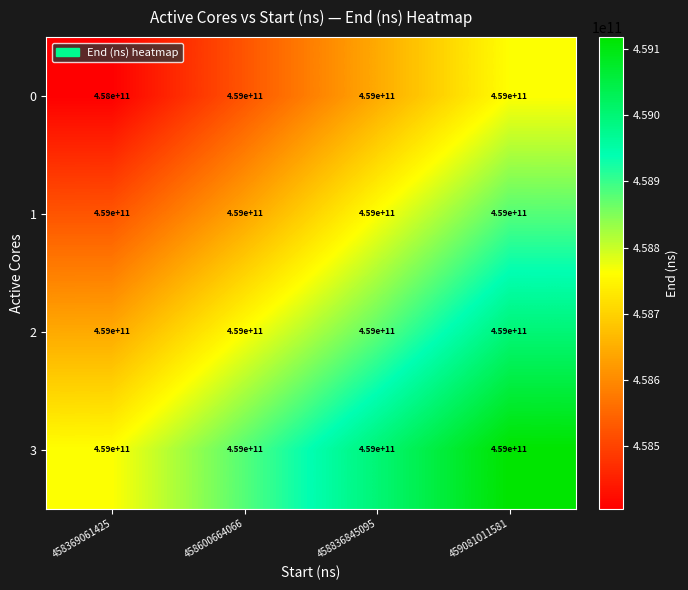

The 2 series shows 459000000000 at 459081011581. True or false?

True